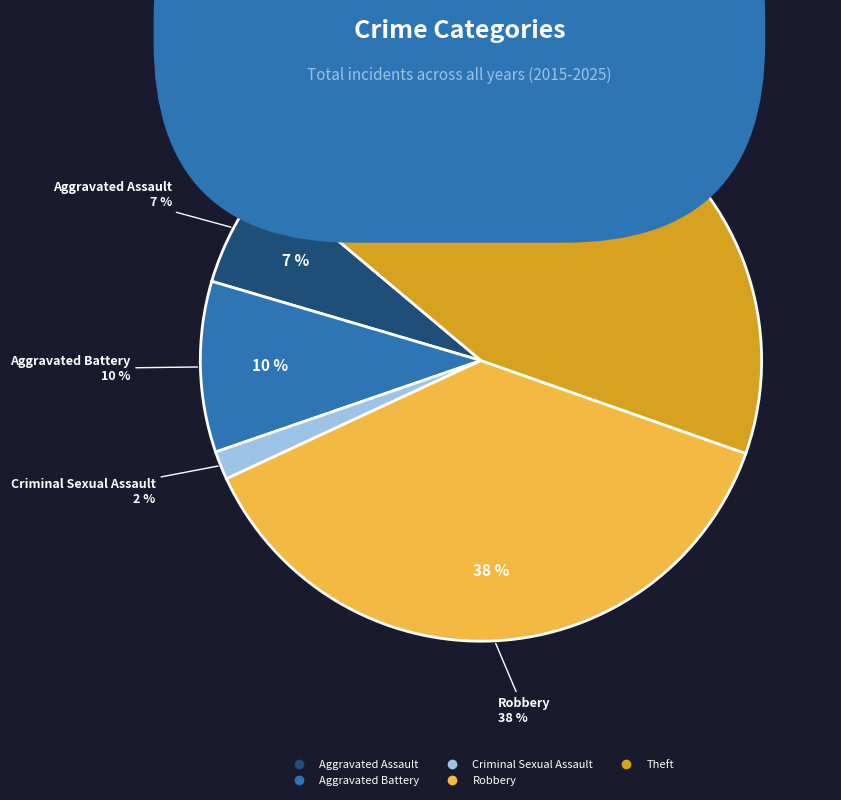

Which category has the biggest portion of the pie?

Theft